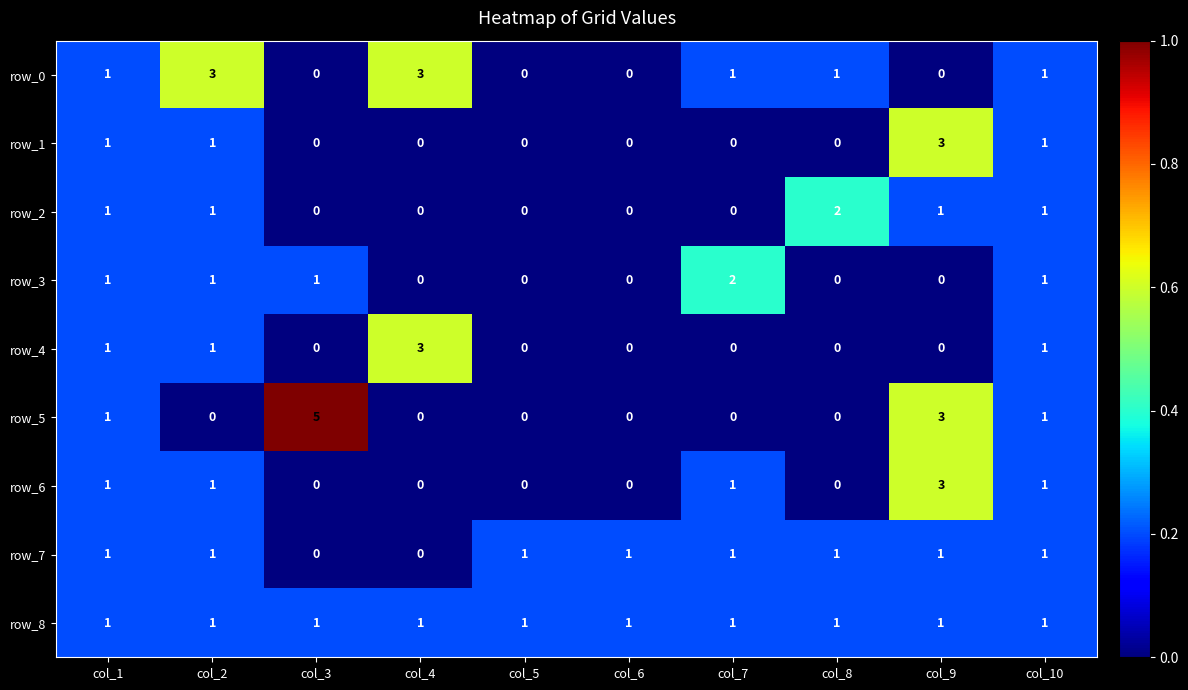

Which series has the widest spread of values?

row_5